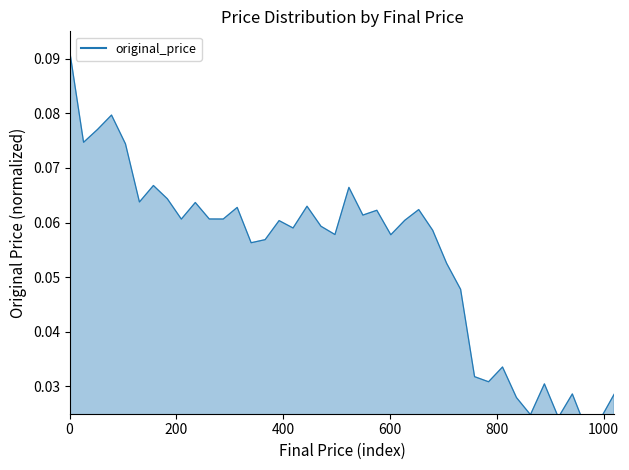

What is the maximum value shown in the chart?

0.1